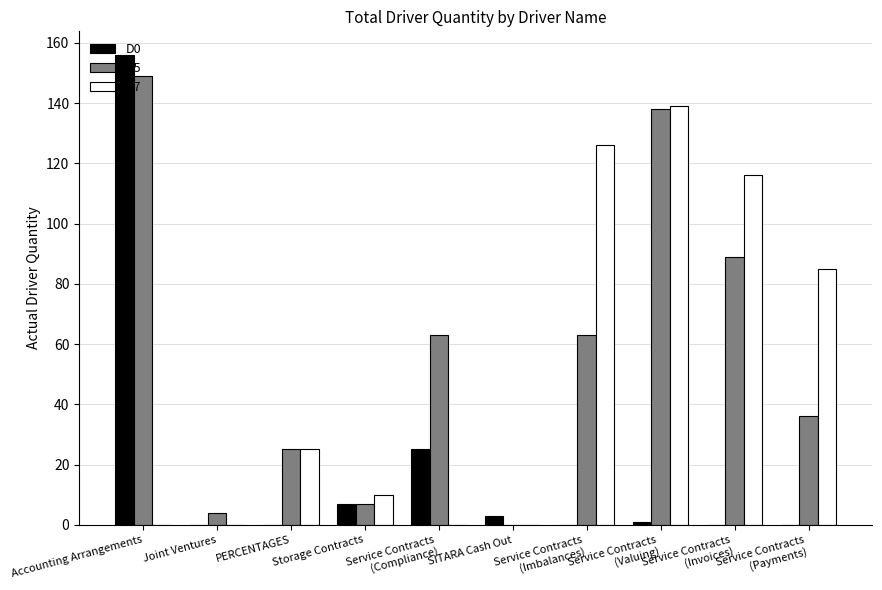

Which category has the highest value in the D5 series?

Accounting Arrangements